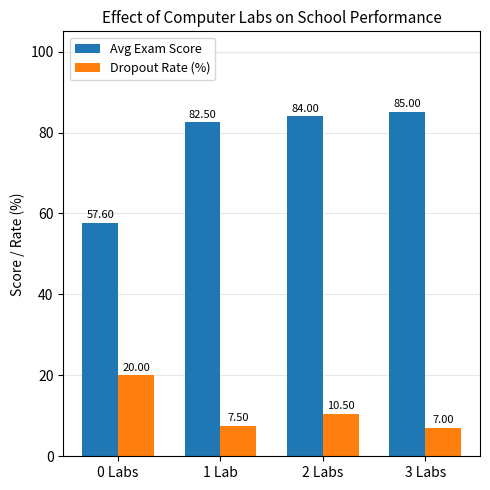

Which series has the largest range (max minus min)?

Avg Exam Score